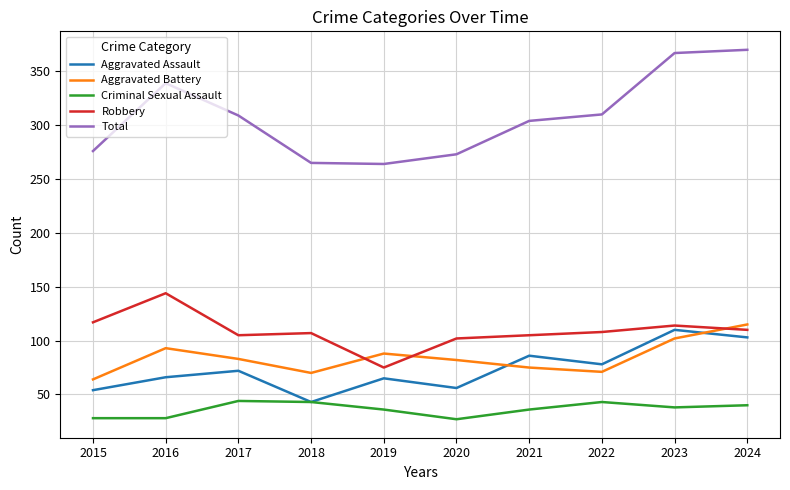

What is the difference between the Aggravated Assault values at 2016 and 2021?

20